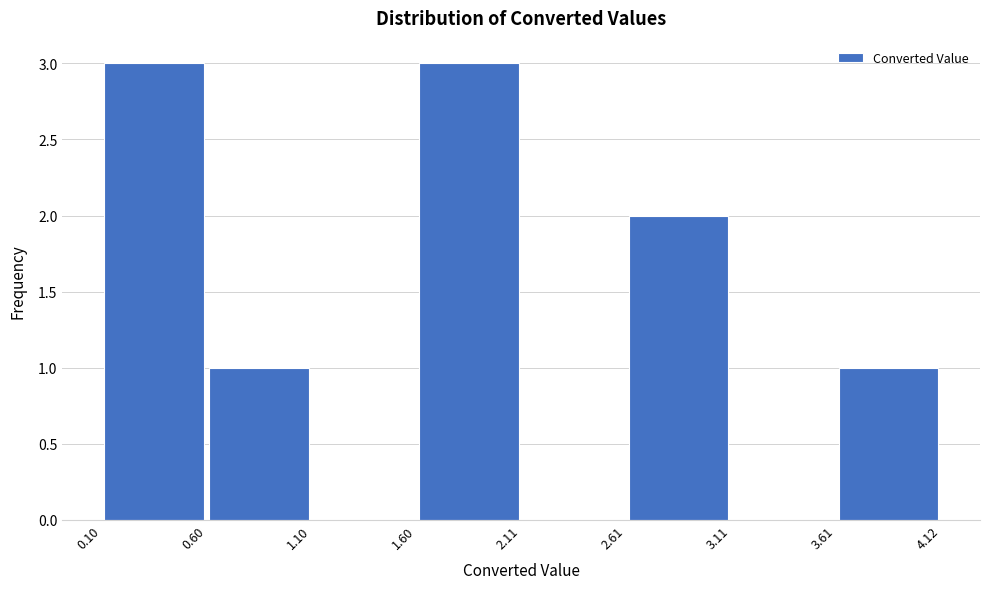

Reading left to right, list every bar in this chart as the range it spans on the x-axis followed by its height. The values are not printed on the chart, so give them approximately, as read against the axis.

0.10 to 0.60: 3
0.60 to 1.10: 1
1.10 to 1.60: 0
1.60 to 2.11: 3
2.11 to 2.61: 0
2.61 to 3.11: 2
3.11 to 3.61: 0
3.61 to 4.12: 1